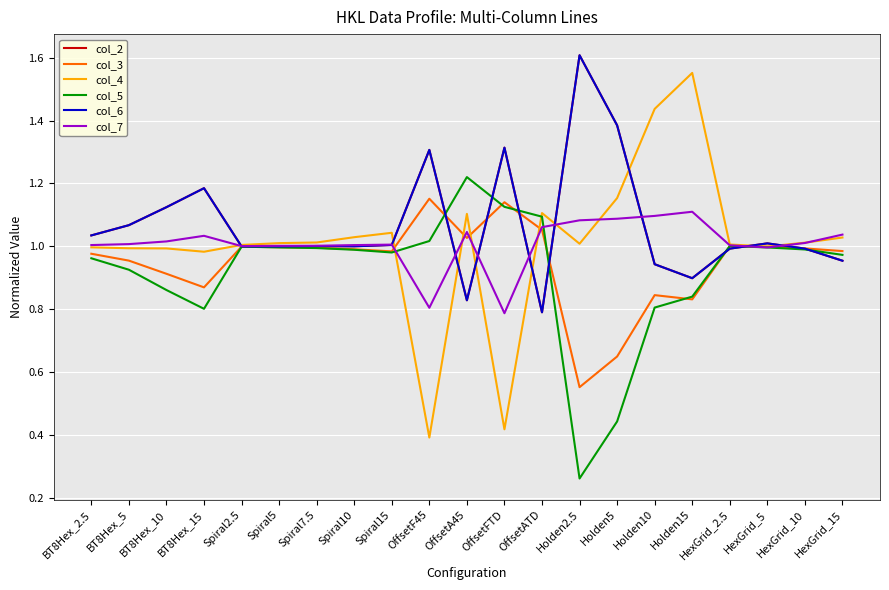

What is the label of the 1st point from the right?

HexGrid_15